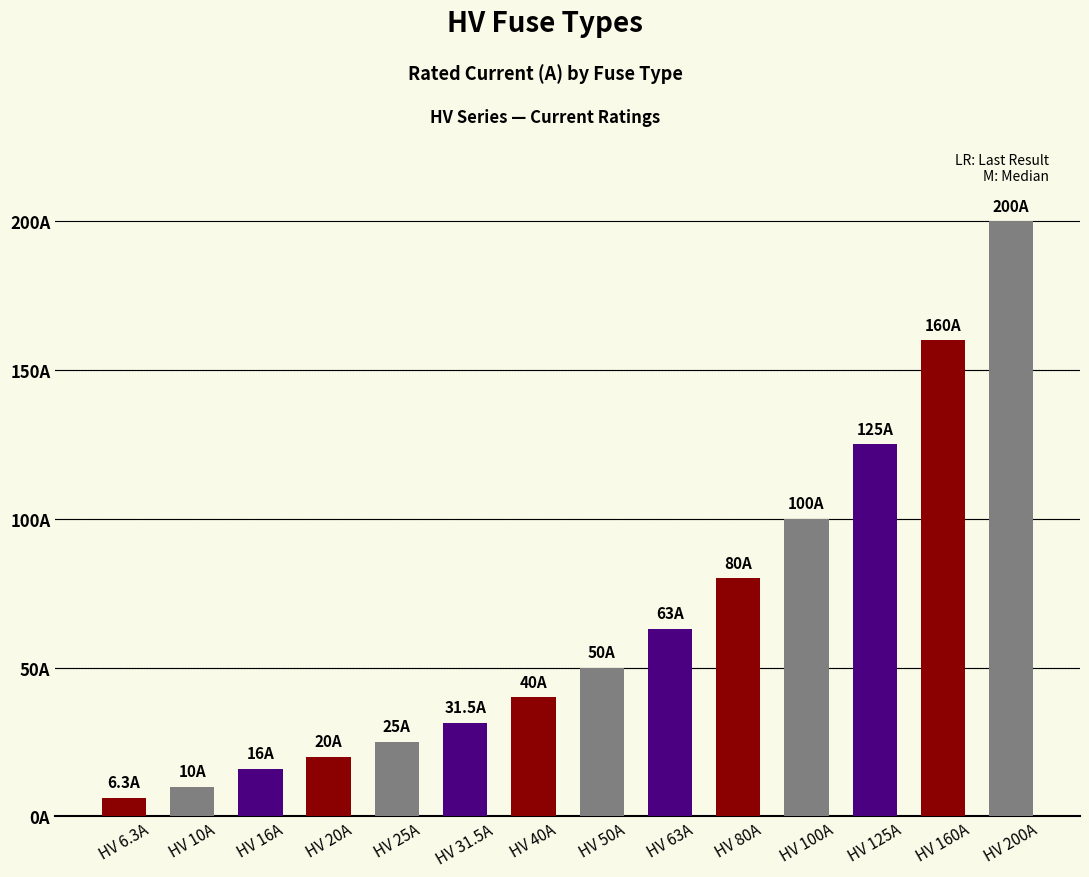

What is the greatest value displayed?

200.0